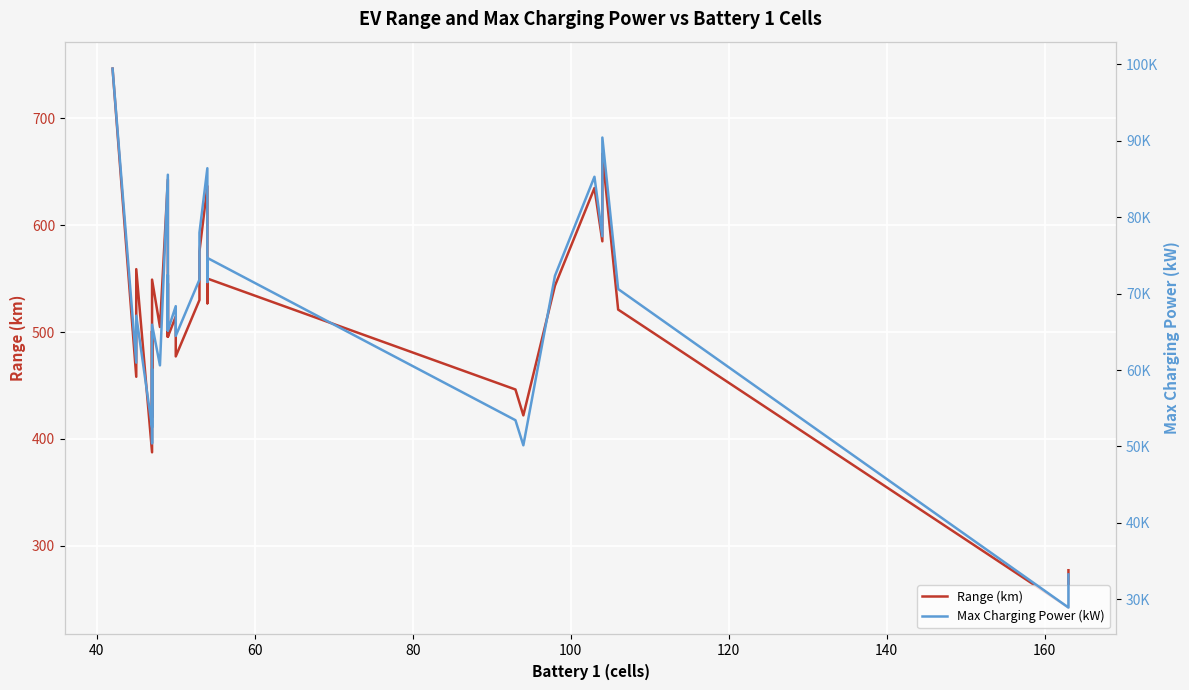

True or false: Max Charging Power (kW) and Range (km) cross at least once.

False